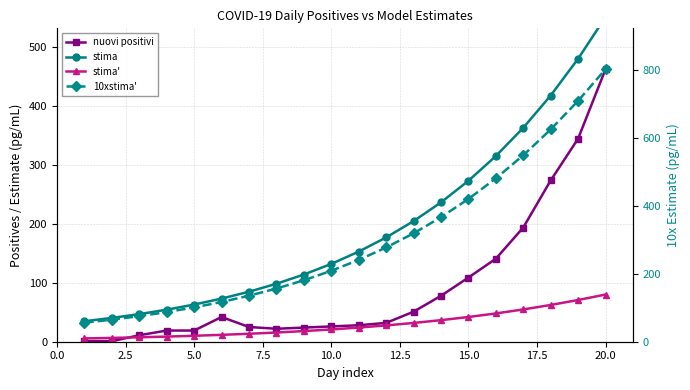

What is the average value of the 10xstima' series?

298.5